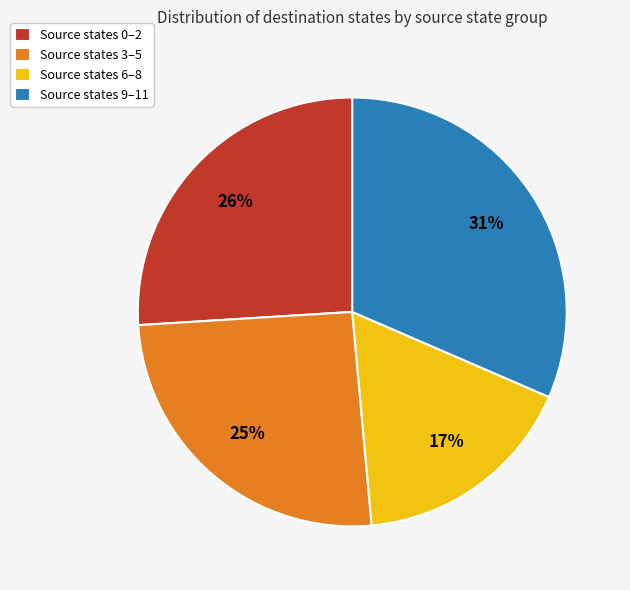

What is the largest slice in the pie chart?

Source states 9–11